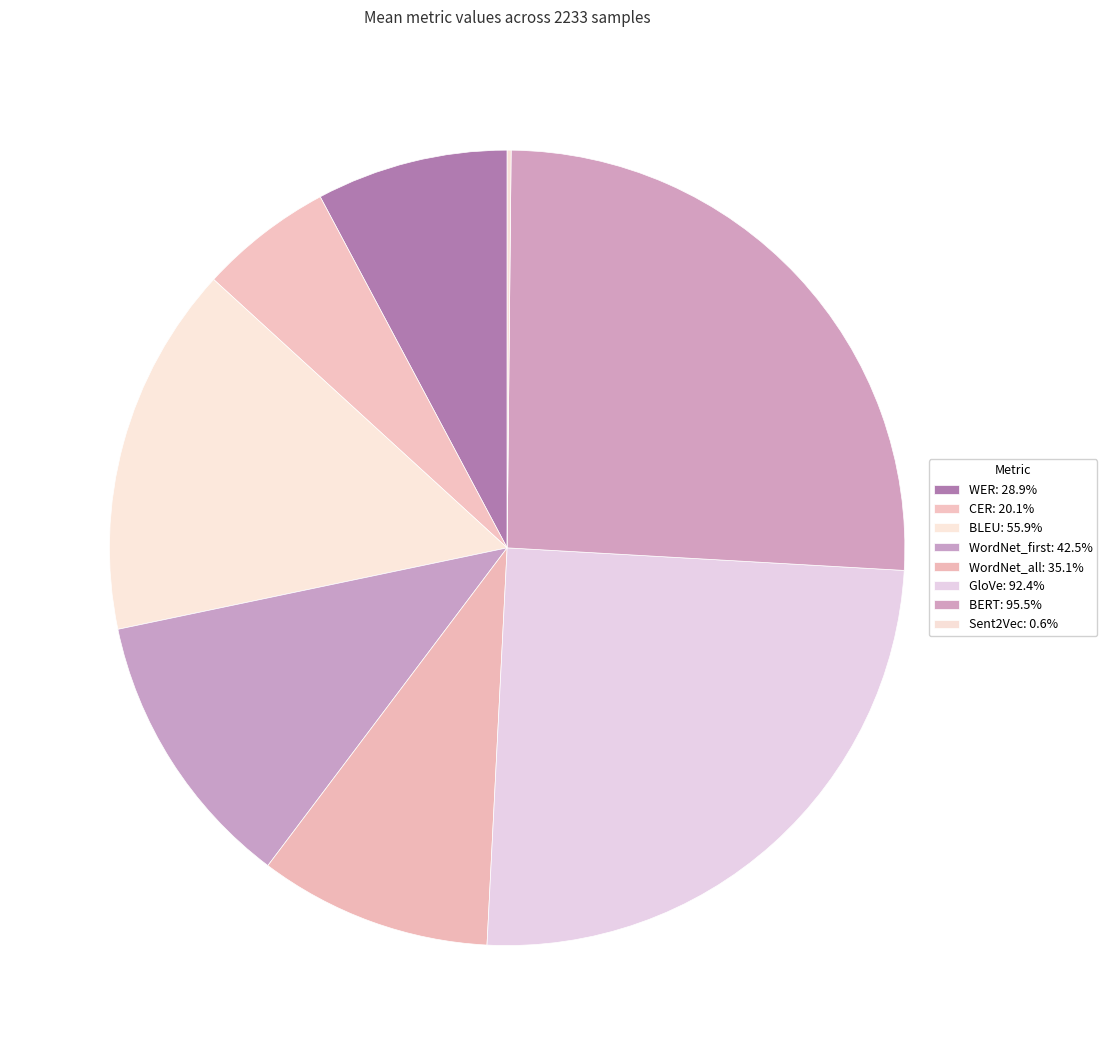

Rank the categories by value from lowest to highest.

Sent2Vec, CER, WER, WordNet_all, WordNet_first, BLEU, GloVe, BERT